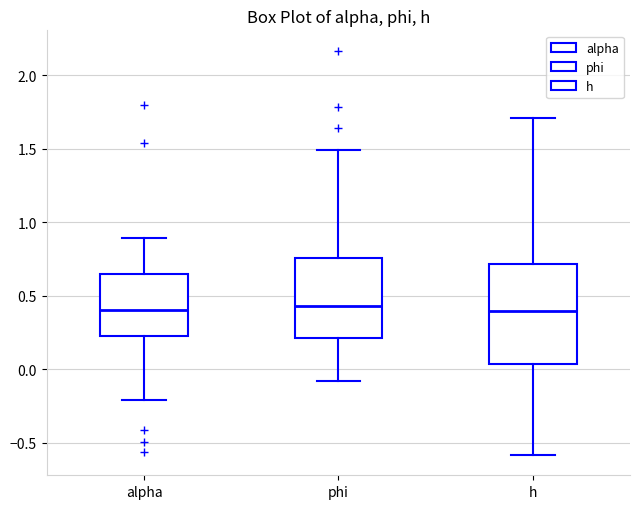

Where does the median line of the box for phi sit on the y-axis? The values are not printed on the chart, so give them approximately, as read against the axis.

0.45